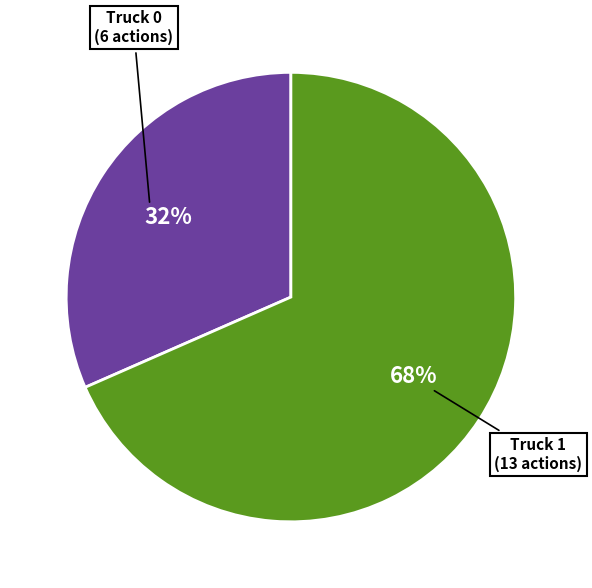

What percentage is the Truck 0 slice, to the nearest percent?

32%